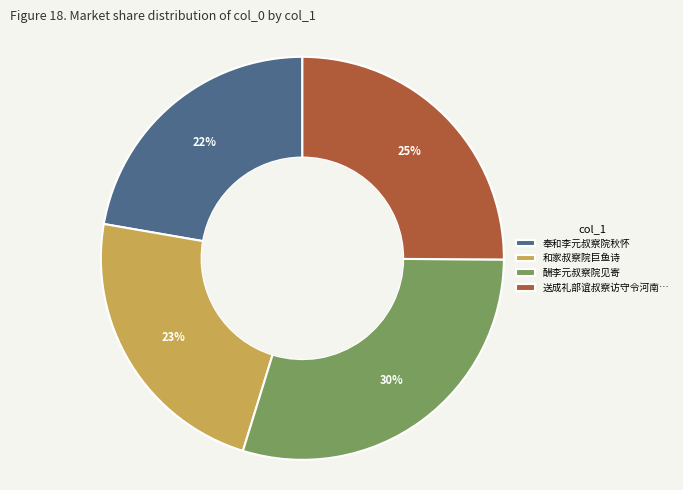

Is there a majority slice in this chart?

No